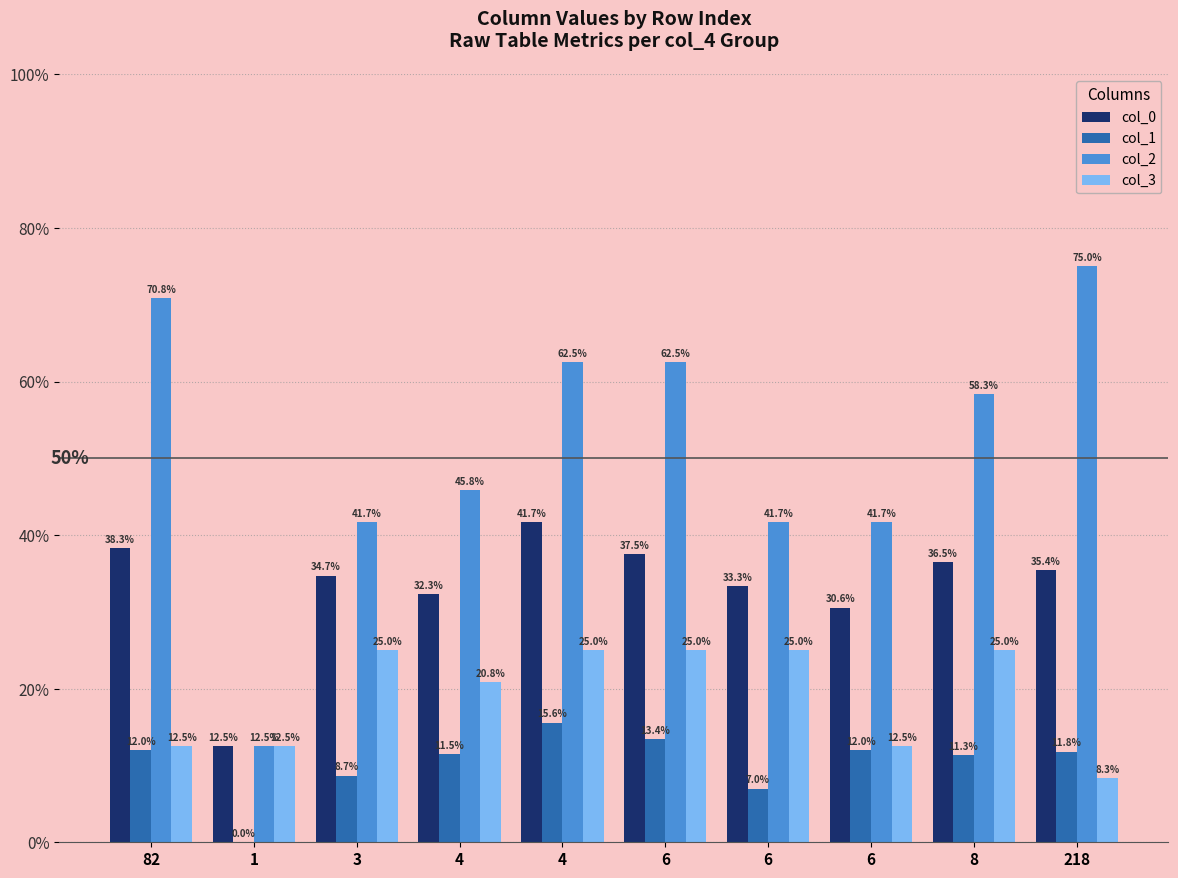

What is the value of the col_2 bar at the 10th from the left?

0.8